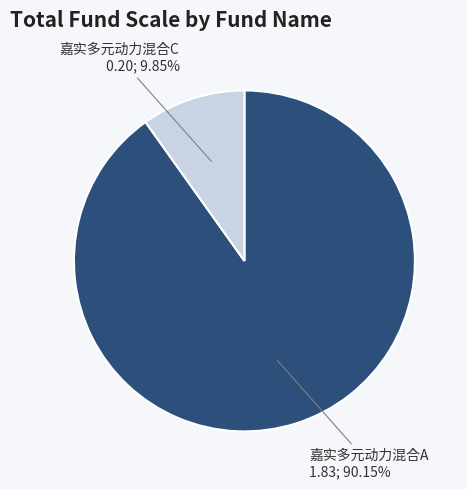

To the nearest percent, what is the difference between the largest and smallest slice percentages?

80%